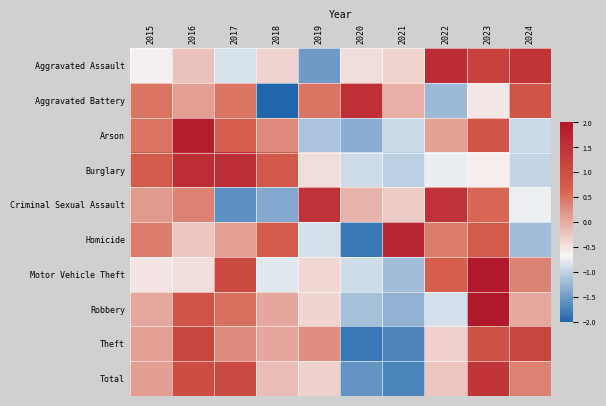

At how many categories does at least one series exceed 0?

10